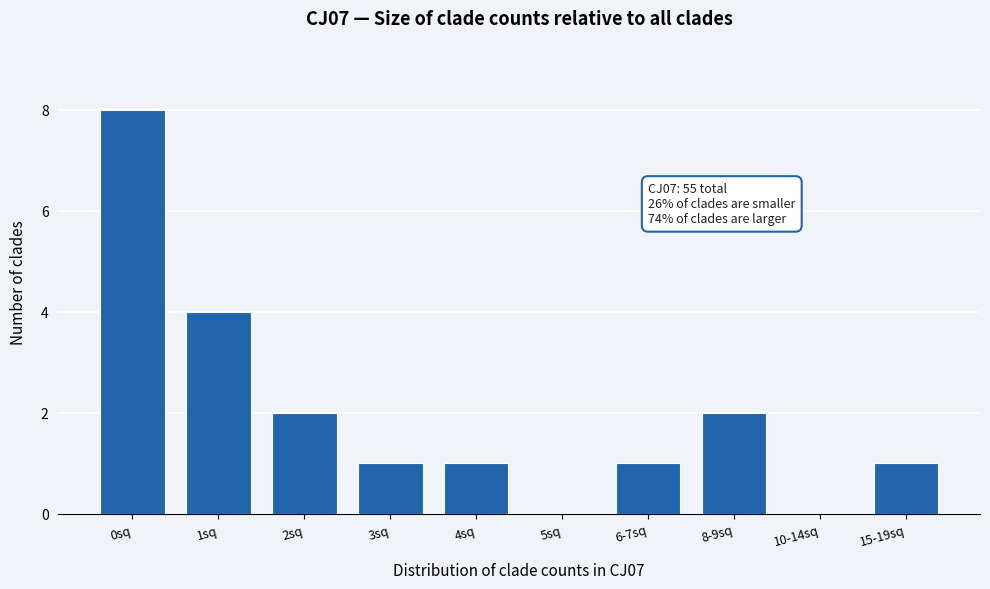

Reading left to right, list all the values displayed in this chart.

0sq=8	1sq=4	2sq=2	3sq=1	4sq=1	5sq=0	6-7sq=1	8-9sq=2	10-14sq=0	15-19sq=1